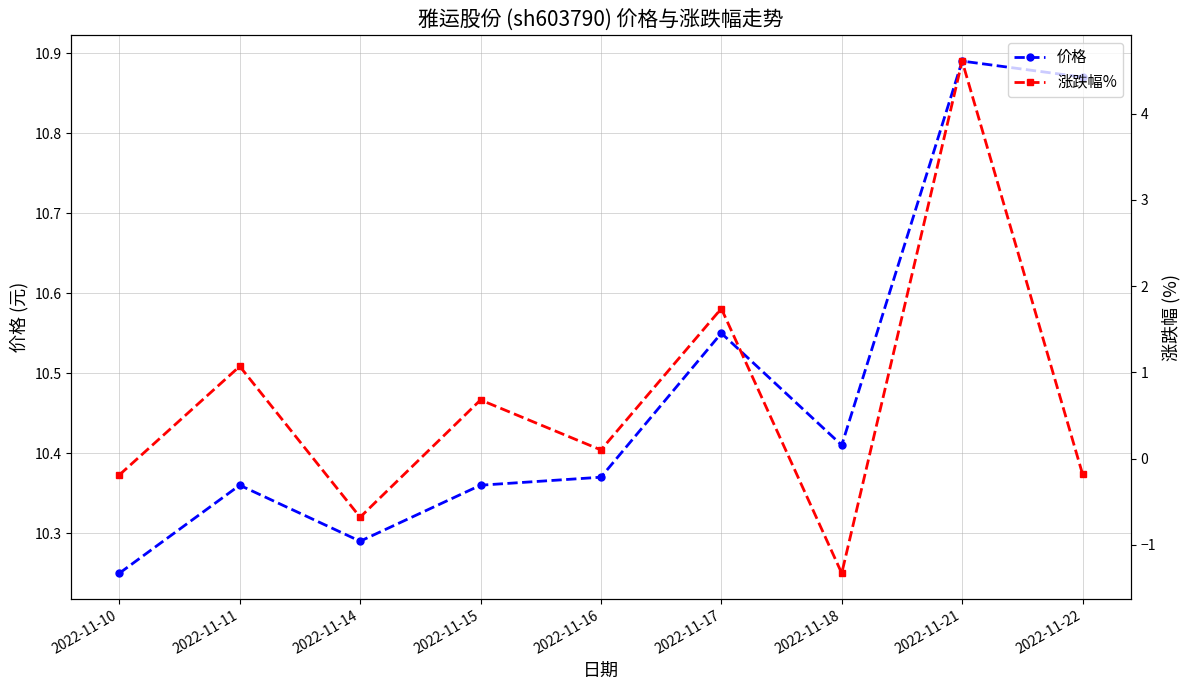

What is the value of the 涨跌幅% point at the 6th from the left?

1.7